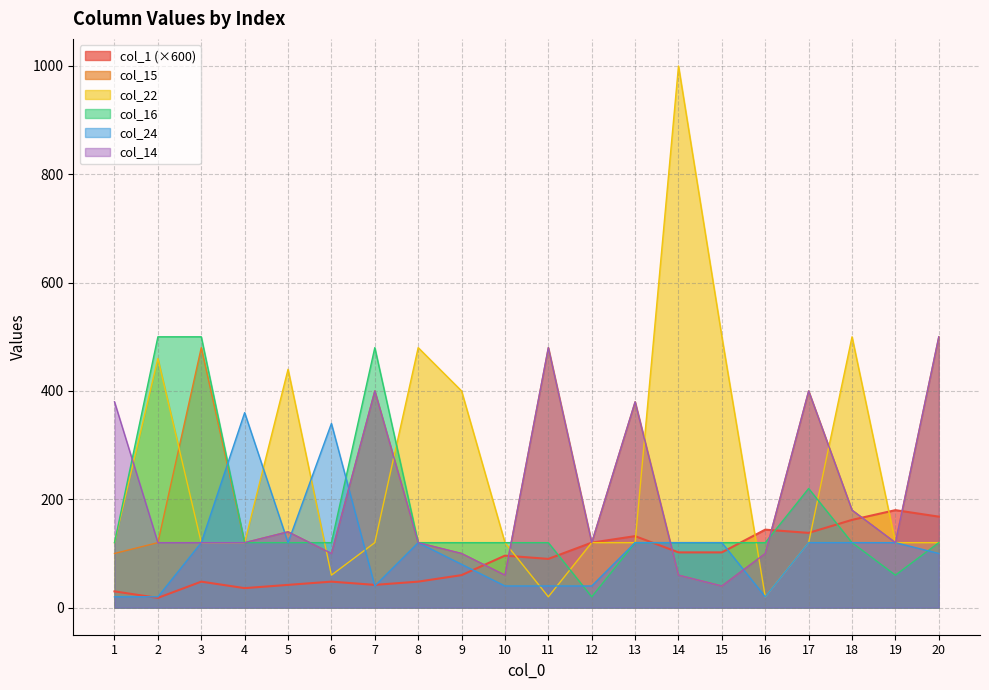

What is the maximum value for col_15?

500.0